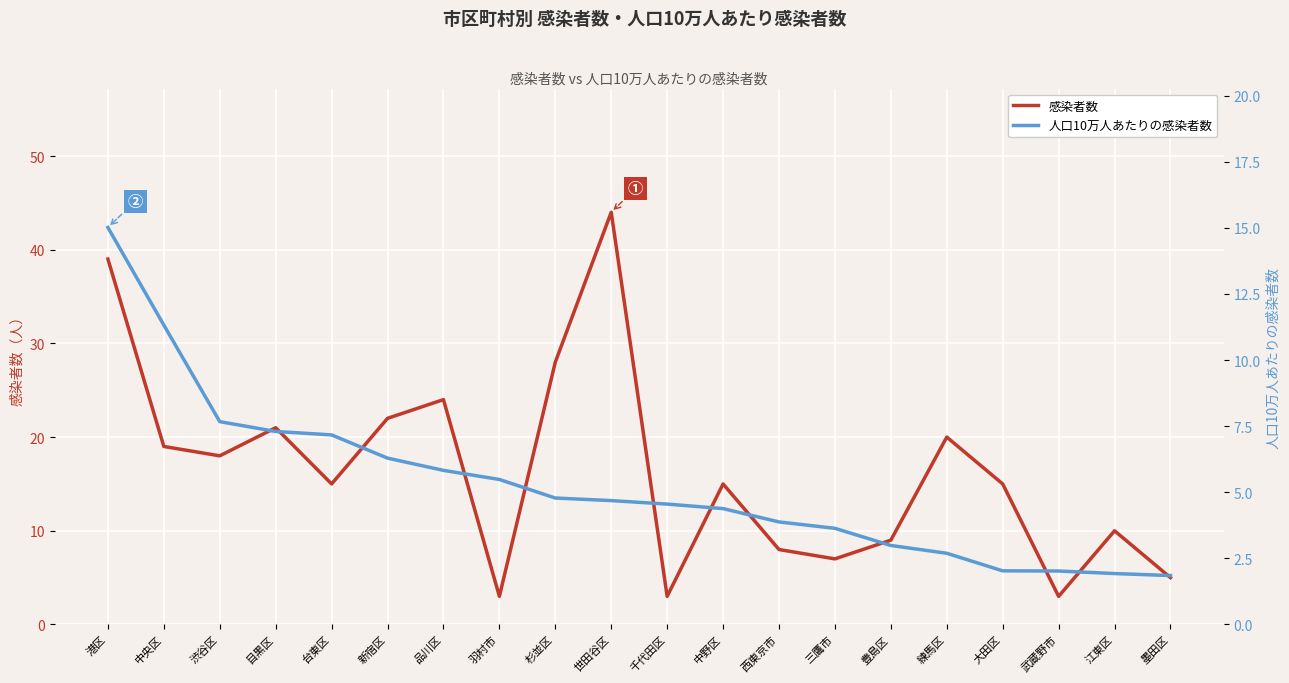

Between which two adjacent categories do 感染者数 and 人口10万人あたりの感染者数 first intersect?

品川区 and 羽村市